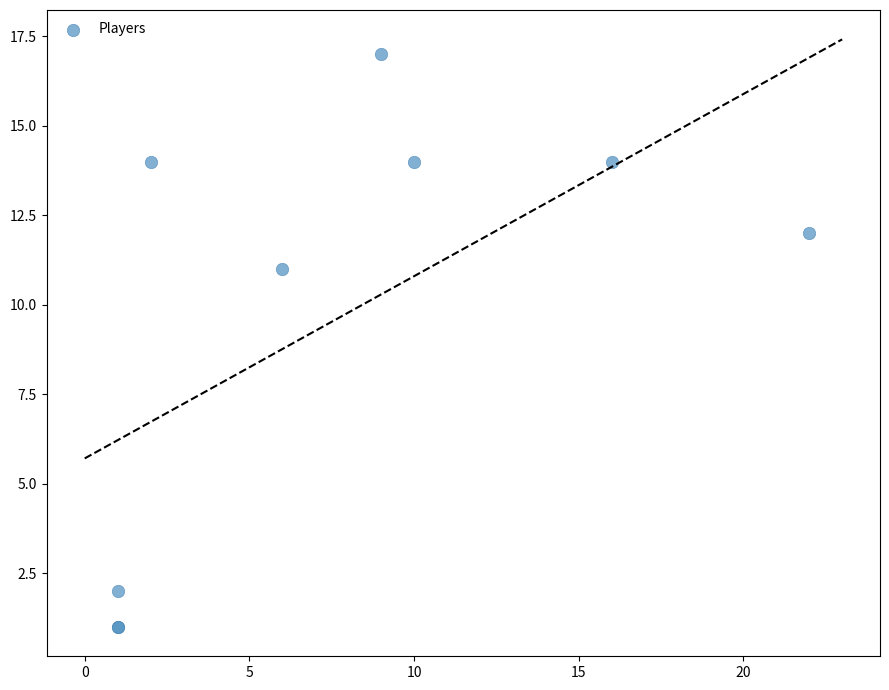

What Y value in the scatter plot is closest to 9?

11